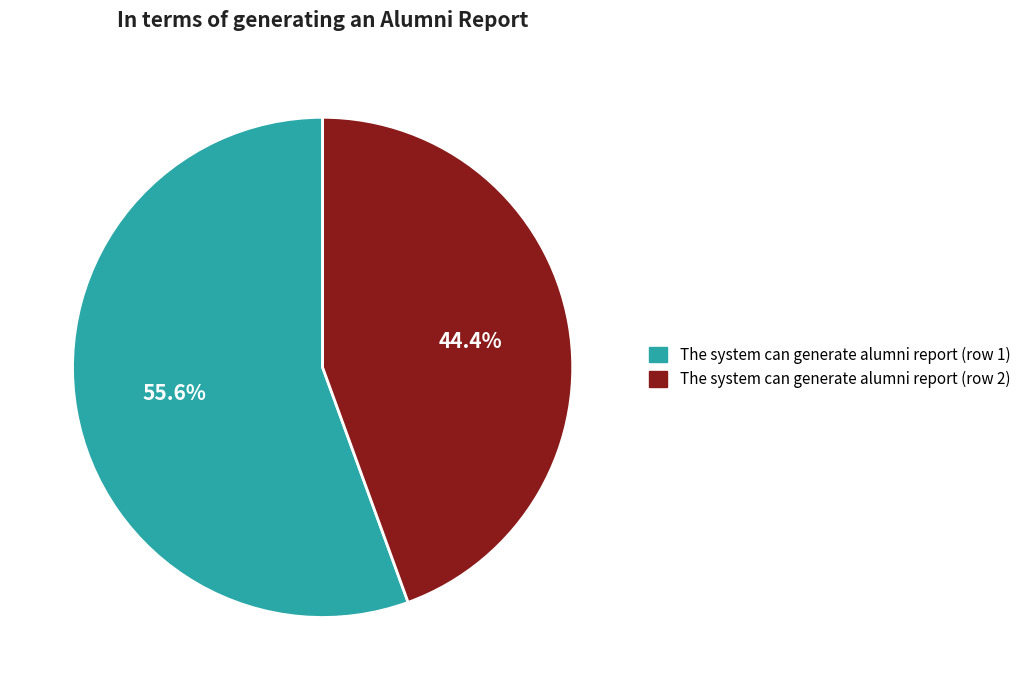

Which slice represents more than half of the pie?

The system can generate alumni report (row 1)